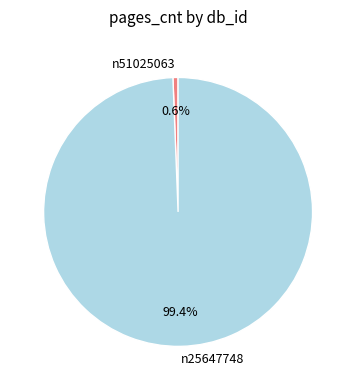

Does any single category account for the majority?

Yes